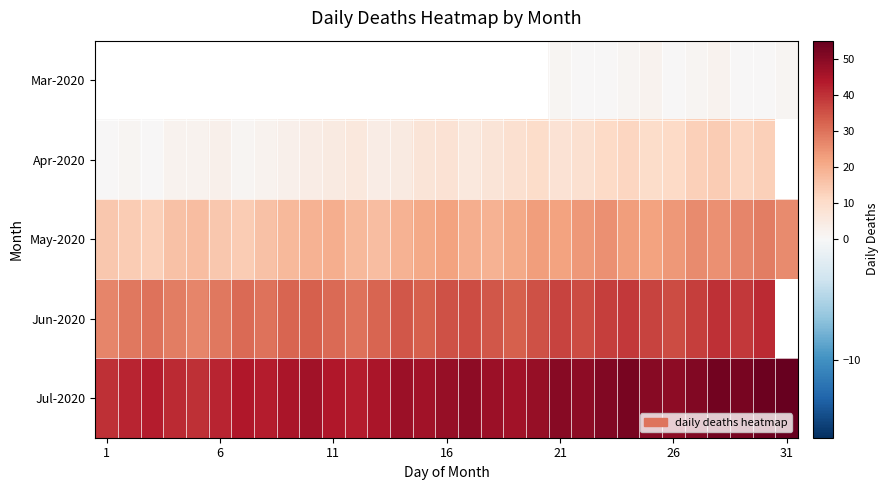

What is the difference between the maximum and minimum values in the Jun-2020 series?

14.0